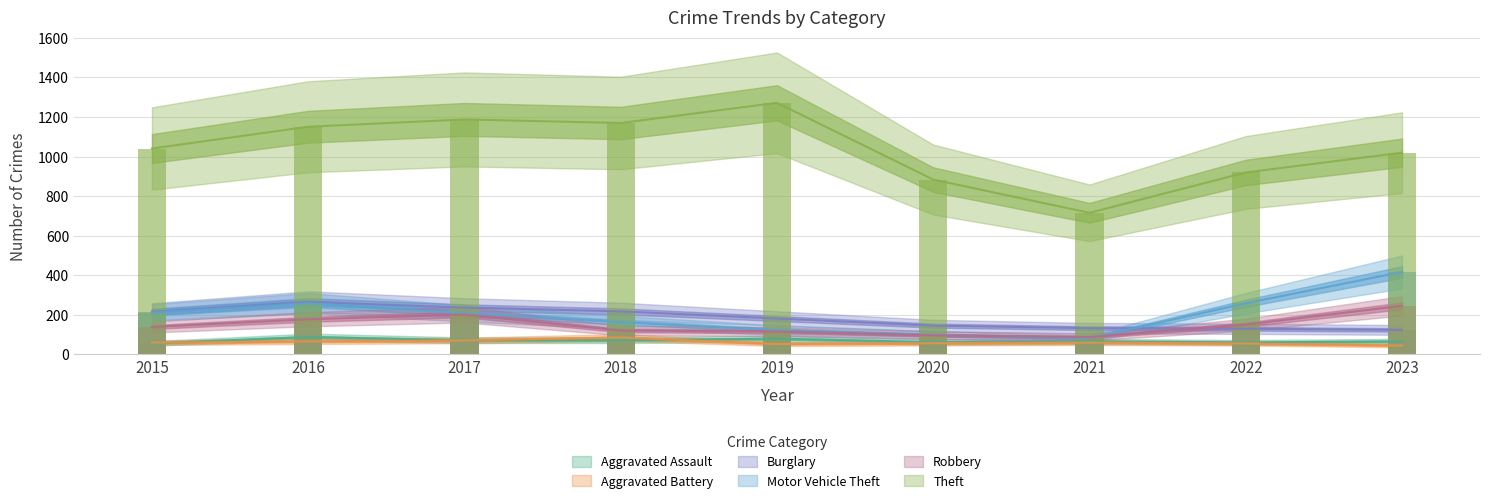

Does the chart contain stacked bars?

No